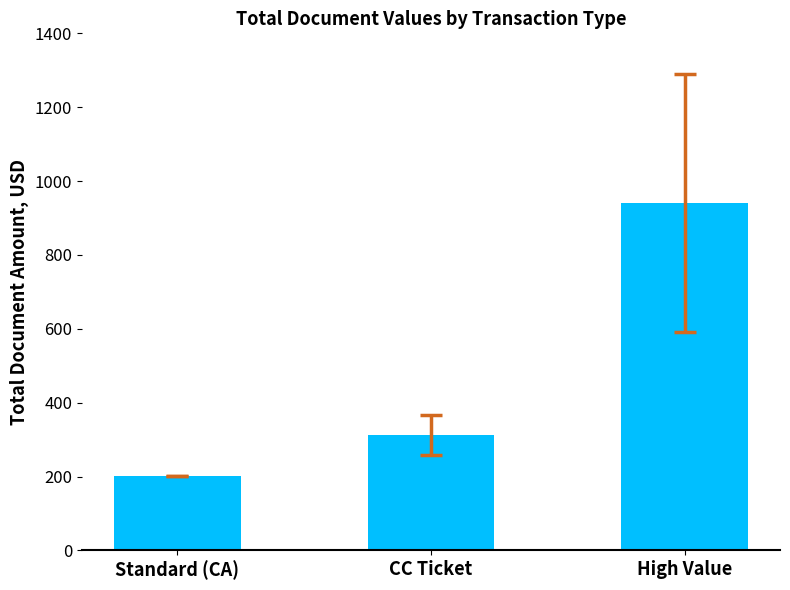

Rank the categories by value from lowest to highest.

Standard (CA), CC Ticket, High Value